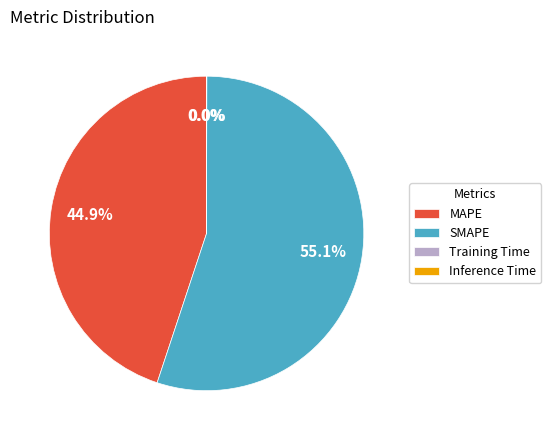

What percentage is the SMAPE slice, to the nearest percent?

55%